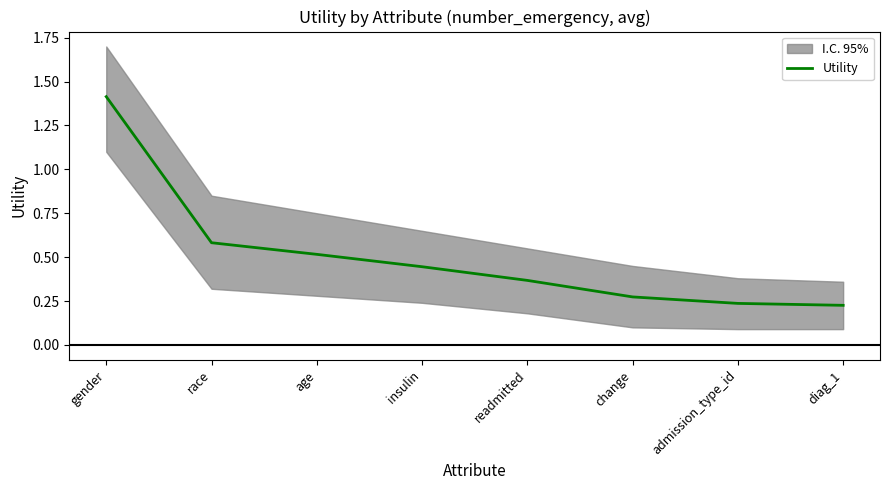

Which category has the highest value across all series?

gender